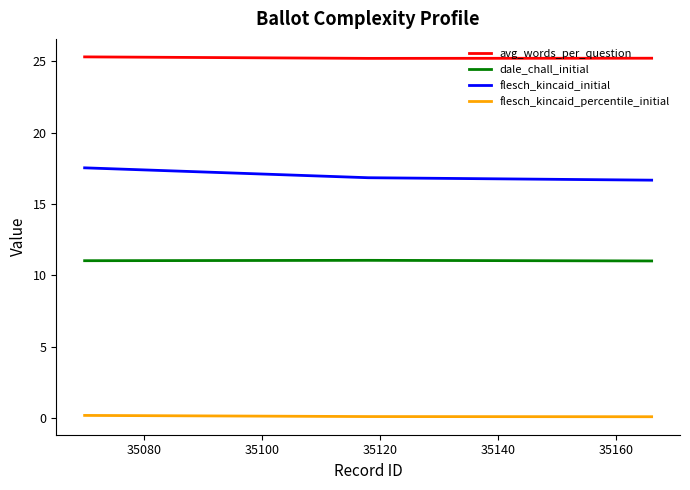

Which series has the largest total across all categories?

avg_words_per_question